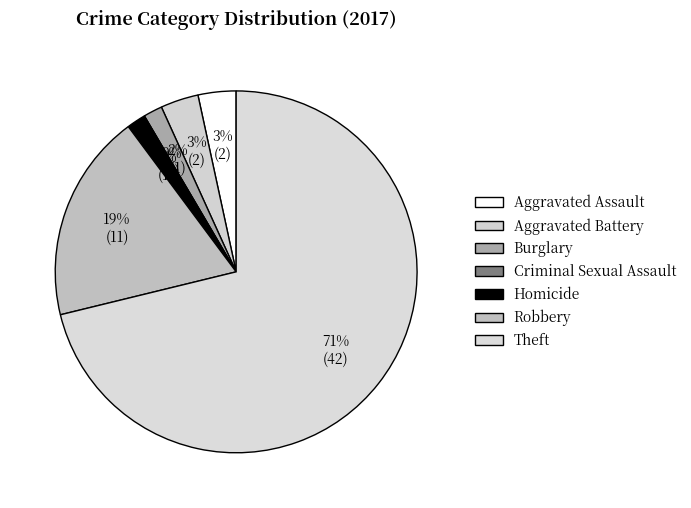

To the nearest percent, what is the combined percentage of Homicide and Robbery?

20%